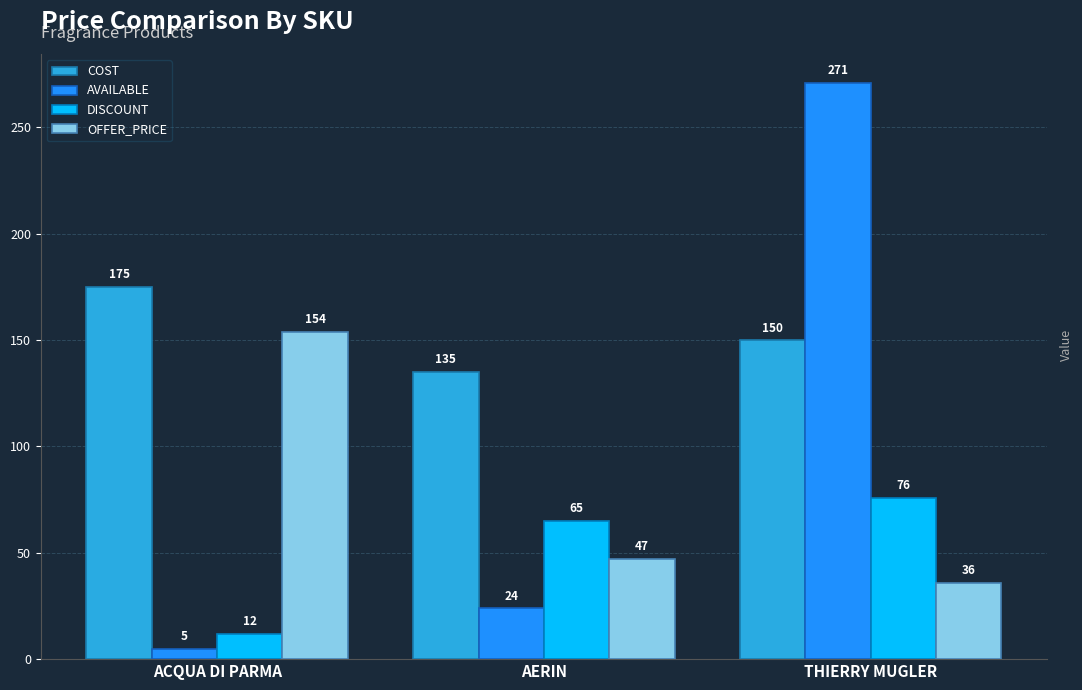

Which series has the widest spread of values?

AVAILABLE